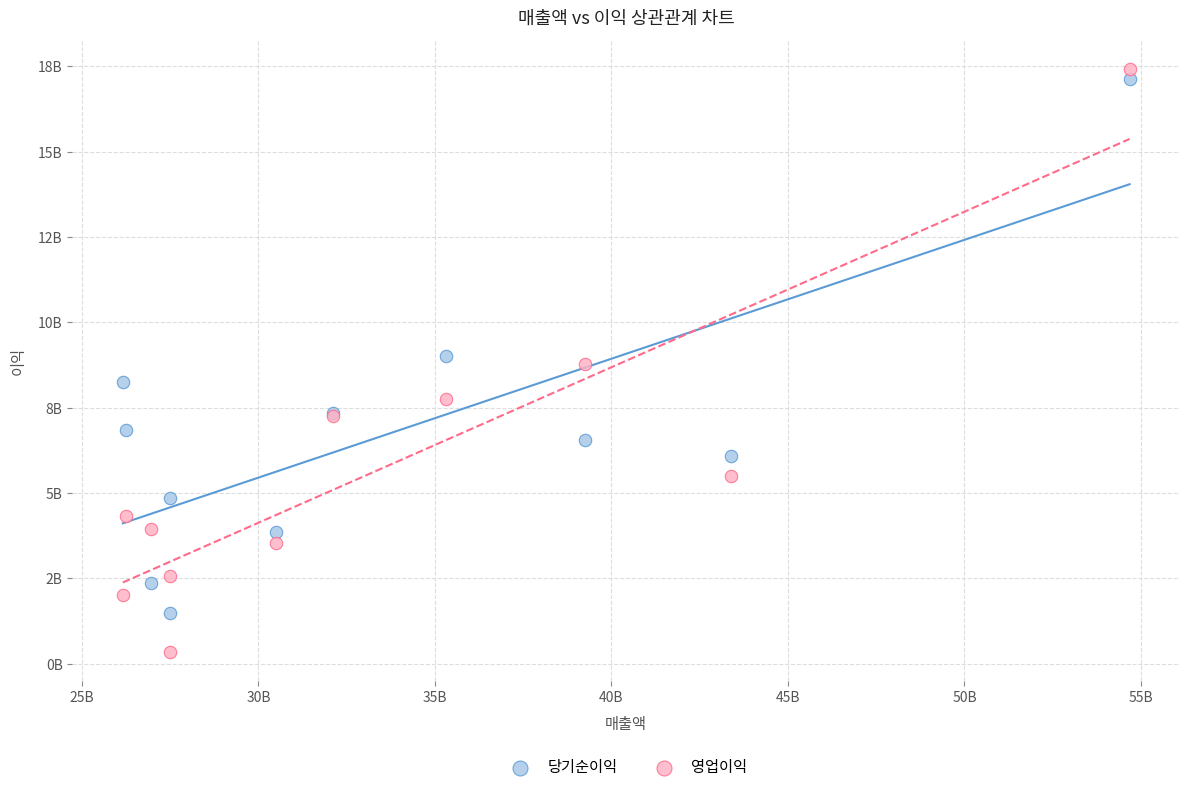

What are all the series names shown in the legend?

당기순이익, 영업이익